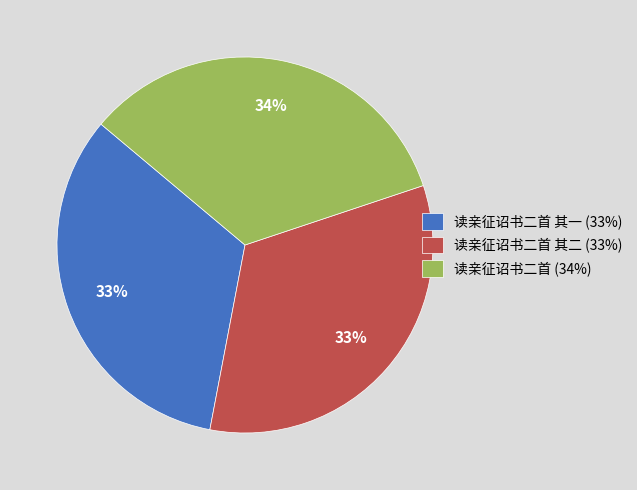

Does any single category account for the majority?

No